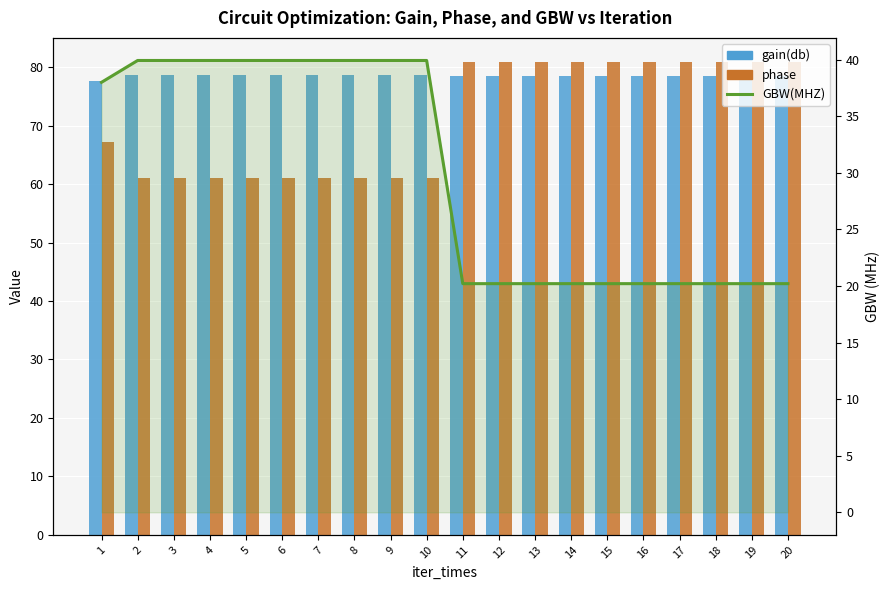

At which category does the chart reach its peak across all series?

11